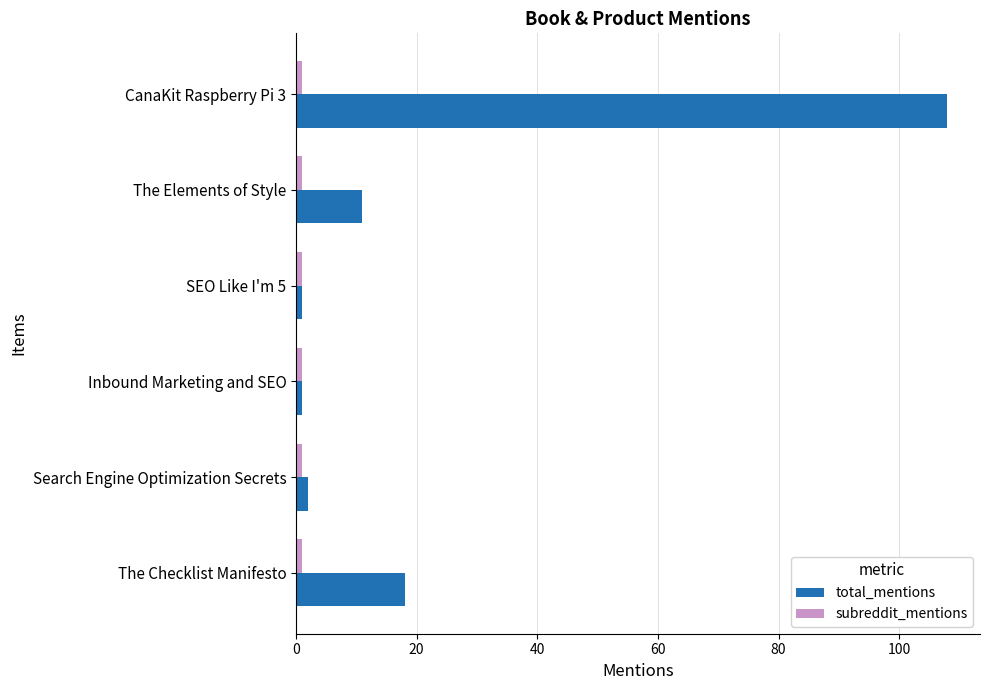

Which series has the largest range (max minus min)?

total_mentions